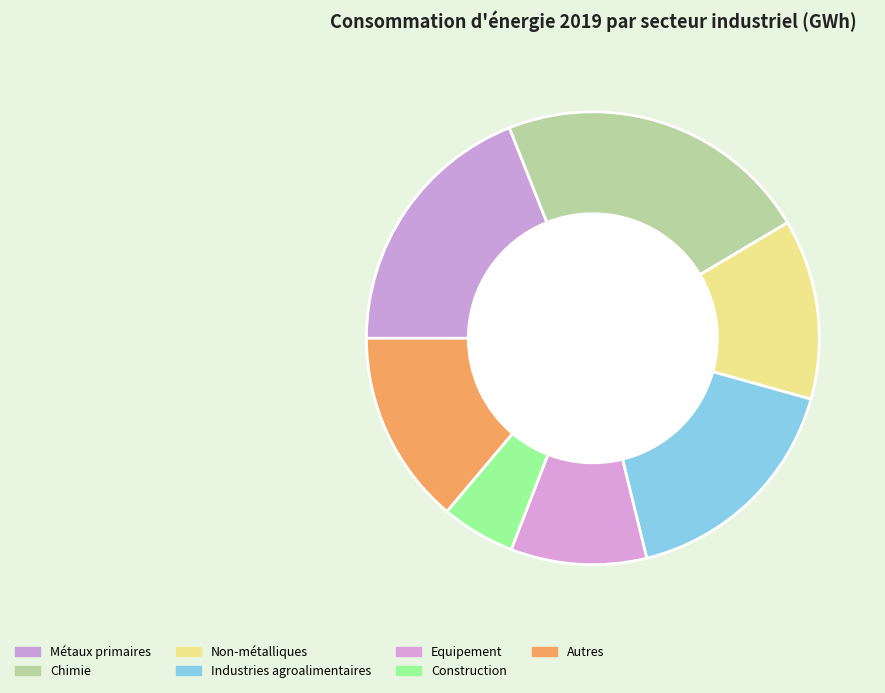

What is the smallest slice in the pie chart?

Construction